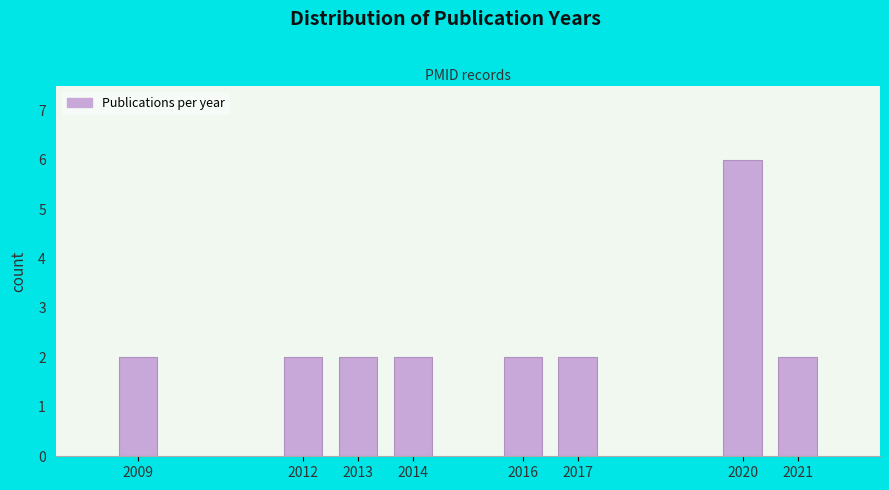

Reading left to right, transcribe all the data shown in this chart.

2	2	2	2	2	2	6	2